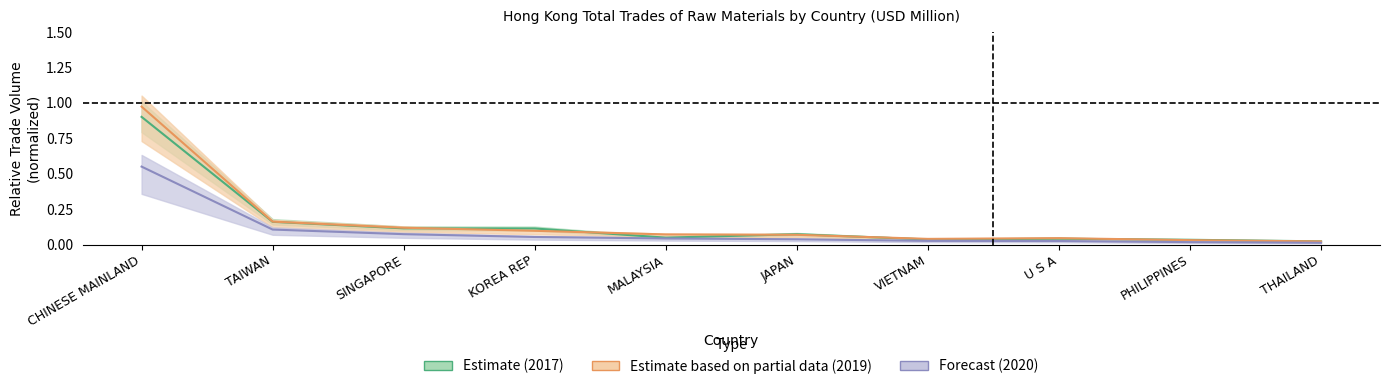

Where do Estimate (2017) and Estimate based on partial data (2019) first cross each other?

SINGAPORE and KOREA REP